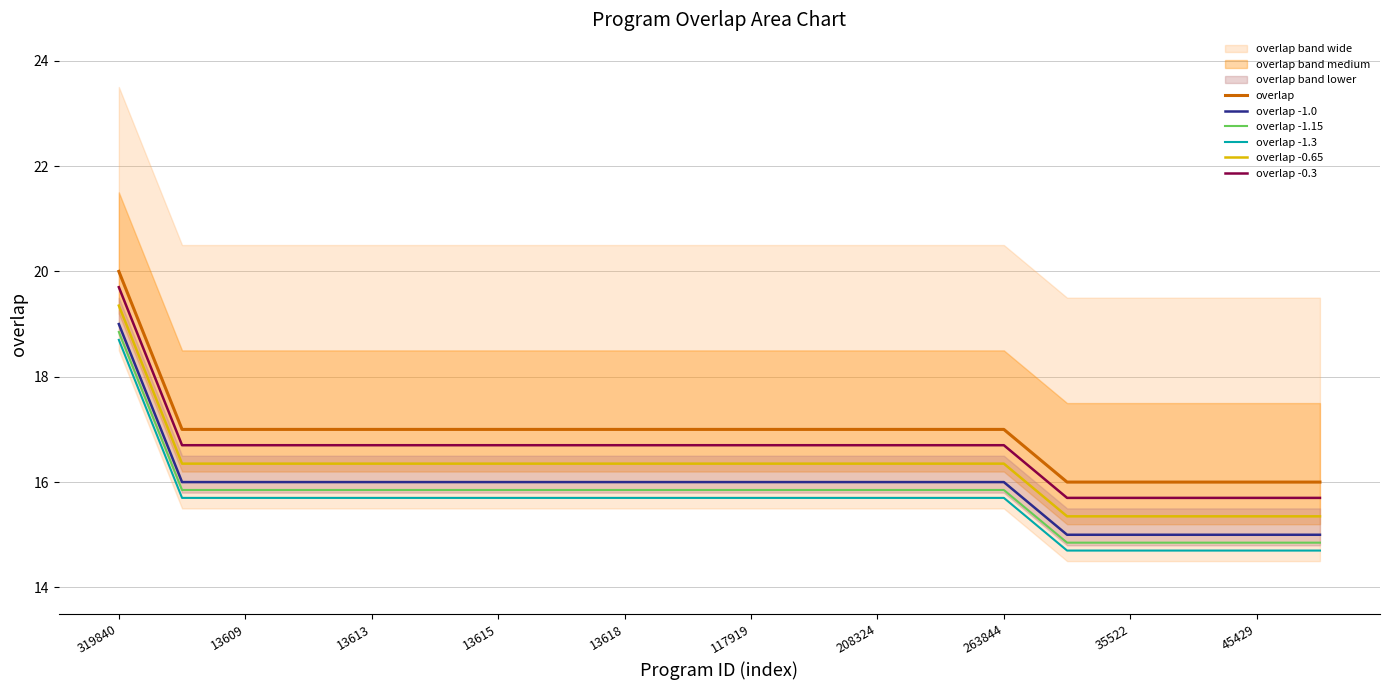

True or false: overlap has a value of 5.5 at 263844.

False